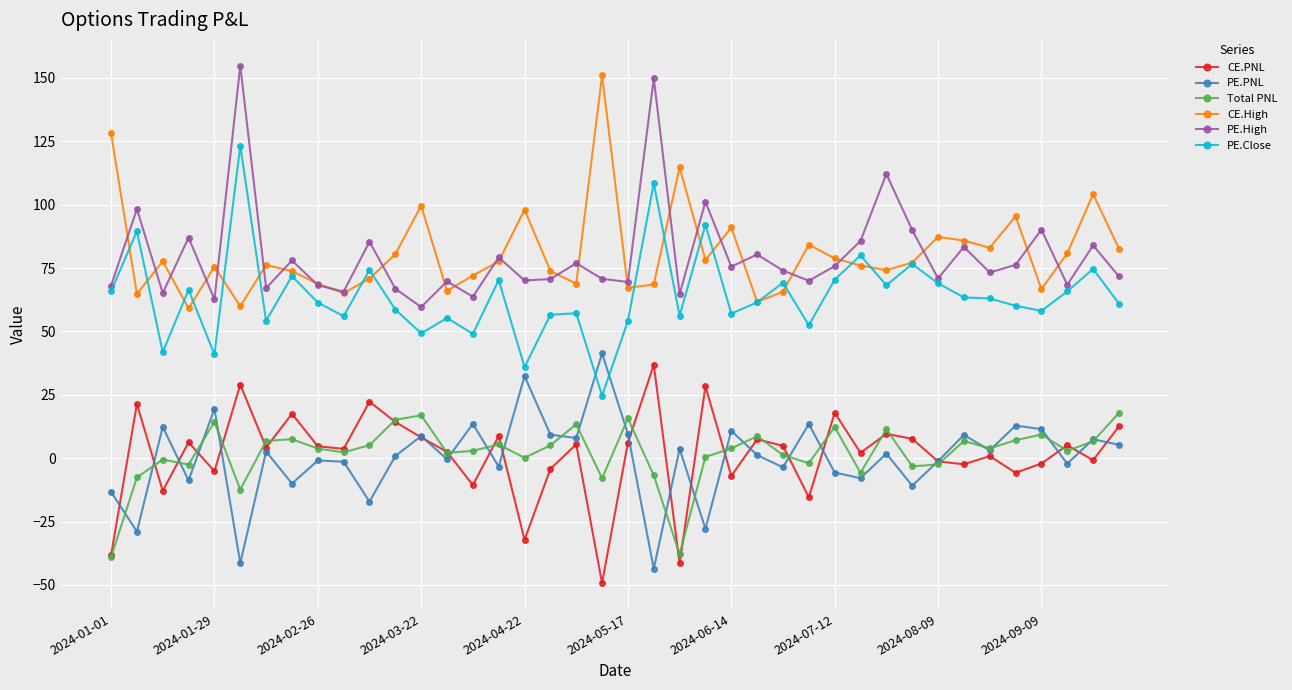

At how many categories does at least one series exceed 119?

4